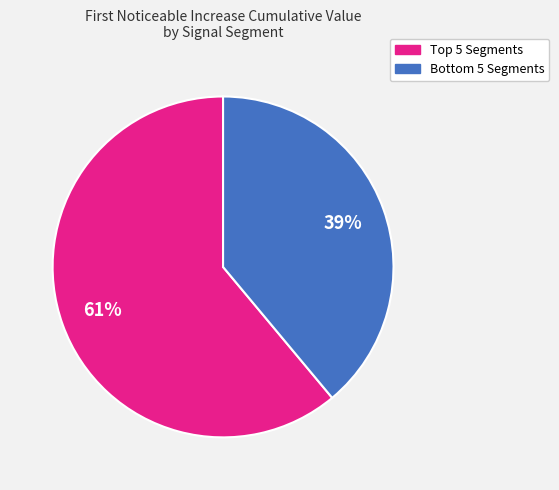

Is there a majority slice in this chart?

Yes